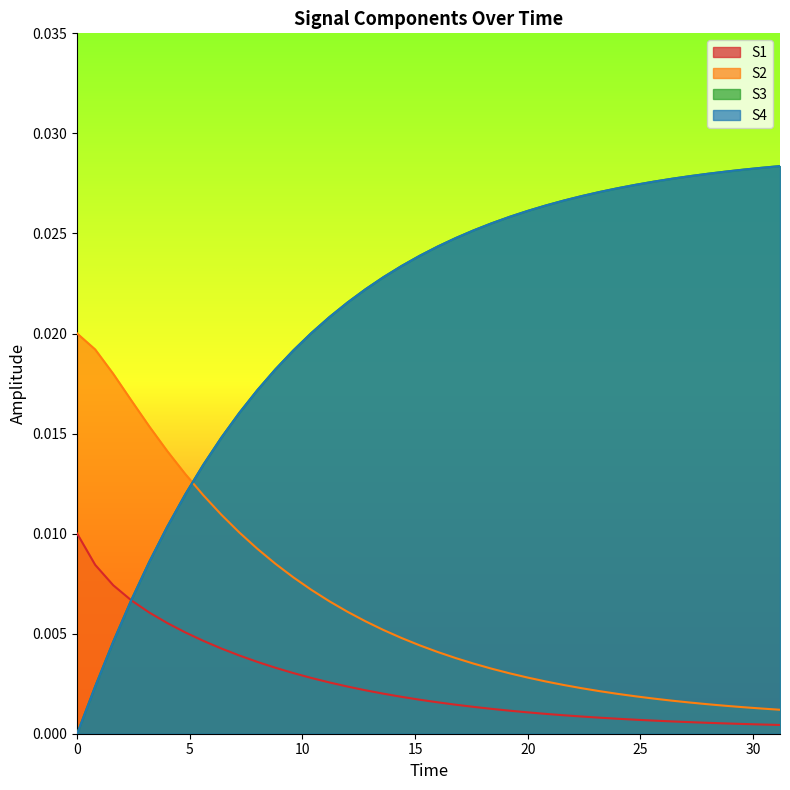

Does the chart display data point markers on the line(s)?

No